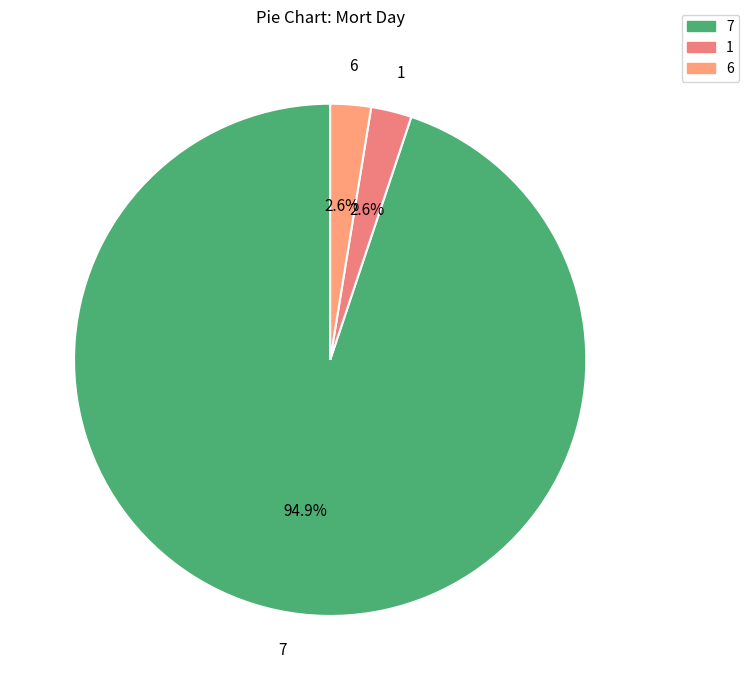

Which slice is the largest?

7